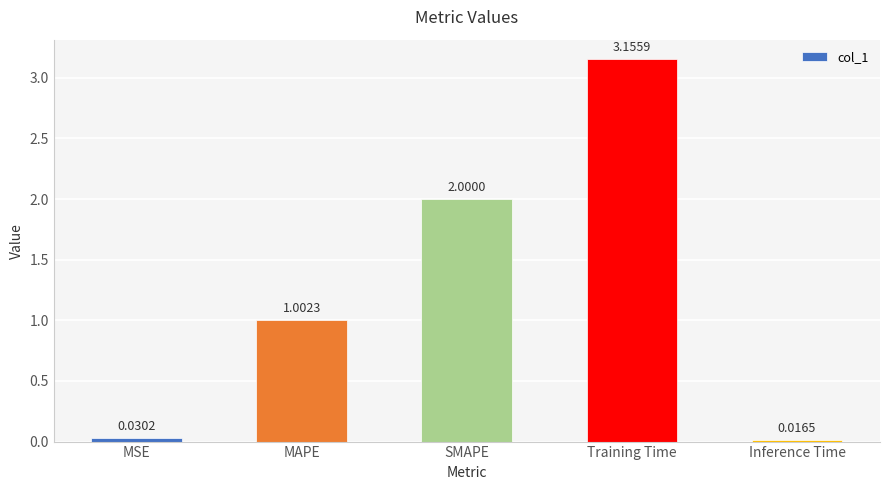

What is the label of the 1st bar from the left?

MSE